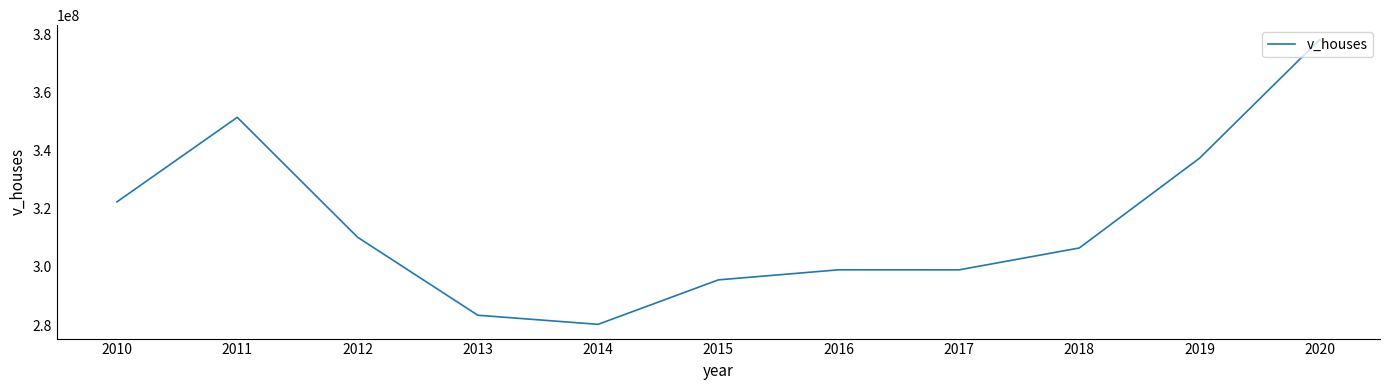

Read the value at 2016, to the nearest 100.

298977700